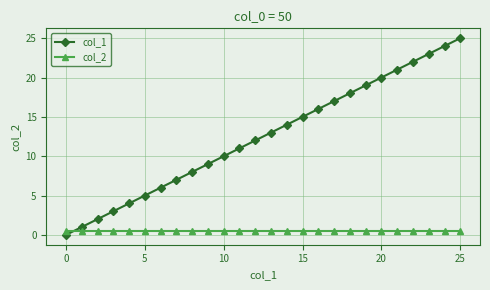

Which series ends up on top after the final intersection of col_2 and col_1?

col_1